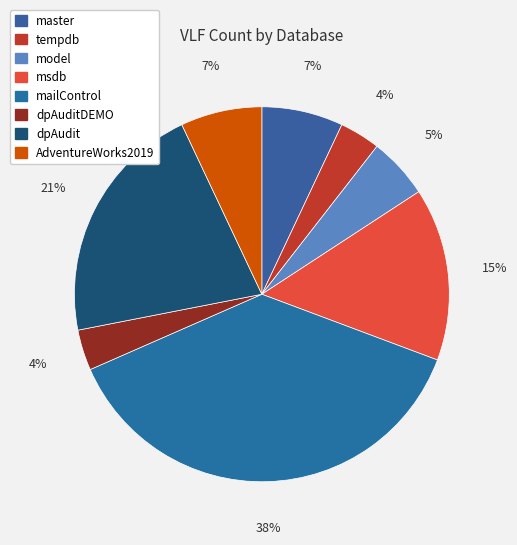

Which slice is the smallest?

tempdb